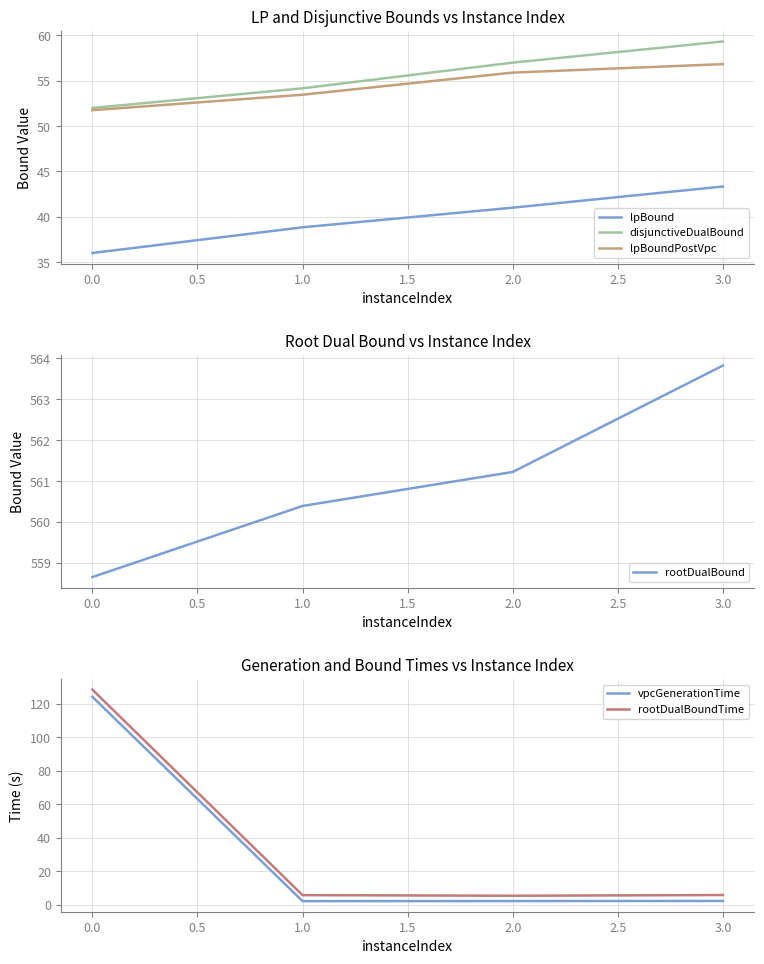

Which series ends up on top after the final intersection of rootDualBoundTime and lpBoundPostVpc?

lpBoundPostVpc